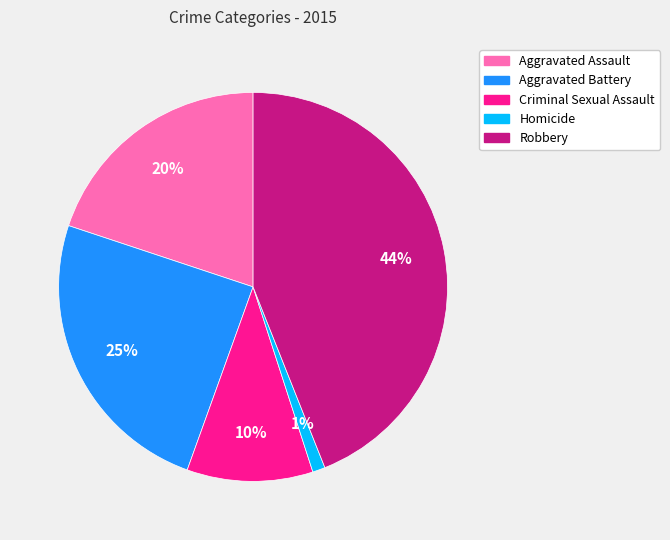

Is it true that Homicide is 1% of the pie?

True